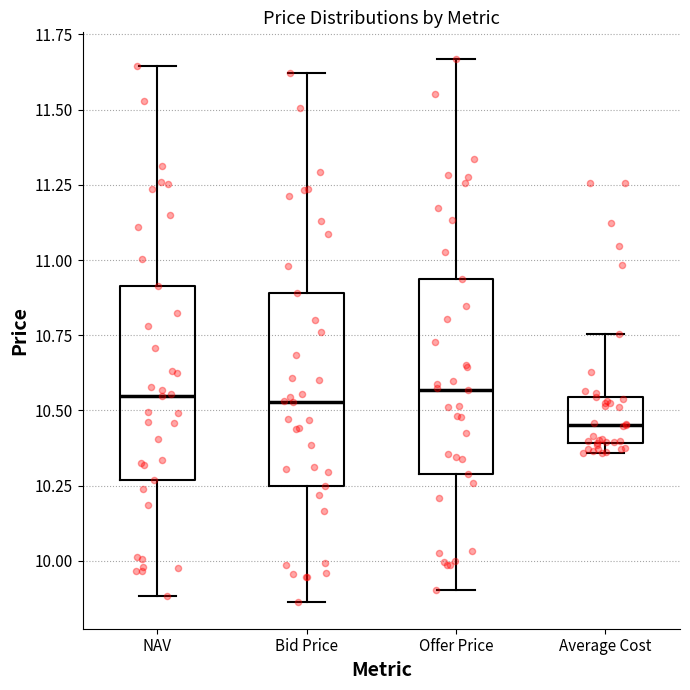

Reading left to right, read every box against the y-axis: the position of its median line, the range the box covers, and the ends of its whiskers. The values are not printed on the chart, so give them approximately, as read against the axis.

NAV: median 10.55, box 10.25 to 10.90, whiskers 9.90 to 11.65
Bid Price: median 10.55, box 10.25 to 10.90, whiskers 9.85 to 11.60
Offer Price: median 10.55, box 10.30 to 10.95, whiskers 9.90 to 11.65
Average Cost: median 10.45, box 10.40 to 10.55, whiskers 10.35 to 10.75